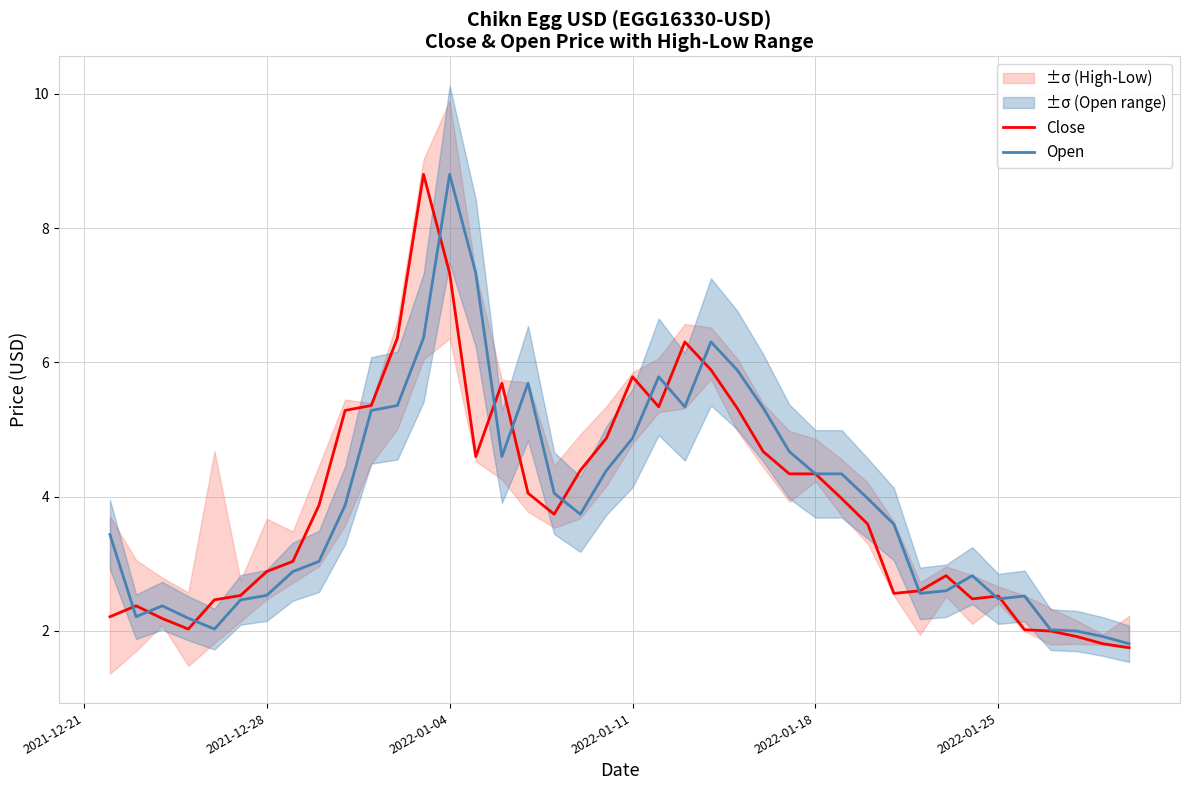

List the series in order of their peak value, lowest first.

Close, Open